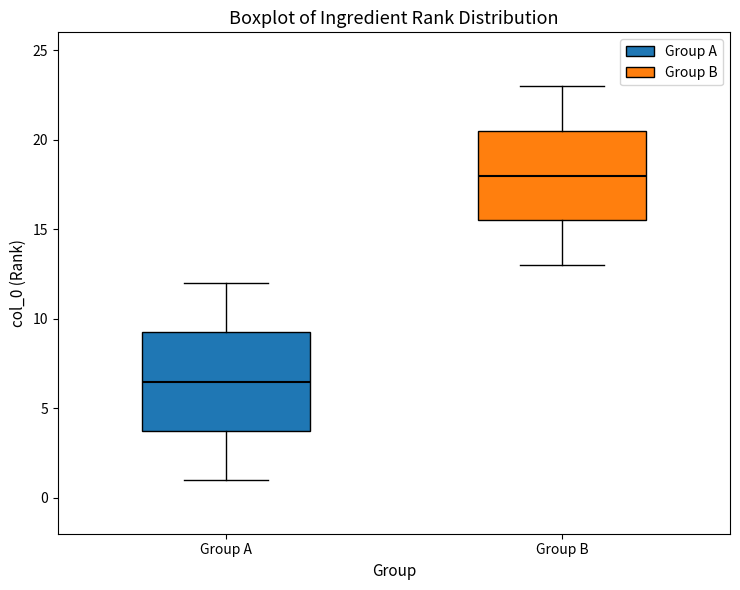

Reading left to right, transcribe this box plot: for each box, give where its median line is, the range the box spans, and where its two whiskers end, as read against the y-axis. The values are not printed on the chart, so give them approximately, as read against the axis.

Group A: median 6.5, box 4.0 to 9.5, whiskers 1.0 to 12.0
Group B: median 18.0, box 15.5 to 20.5, whiskers 13.0 to 23.0